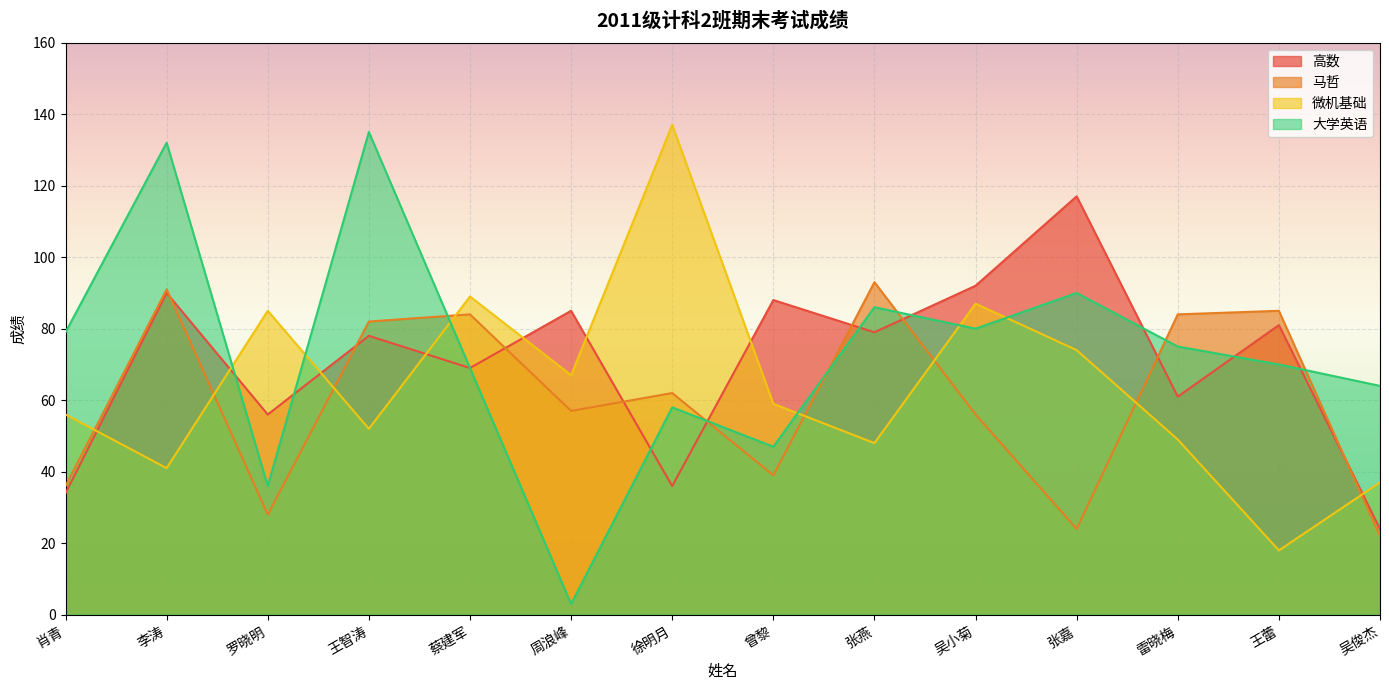

Reading left to right, extract all data points from this chart.

高数: 34	90	56	78	69	85	36	88	79	92	117	61	81	24
马哲: 36	91	28	82	84	57	62	39	93	56	24	84	85	22
微机基础: 56	41	85	52	89	67	137	59	48	87	74	49	18	37
大学英语: 79	132	36	135	69	3	58	47	86	80	90	75	70	64